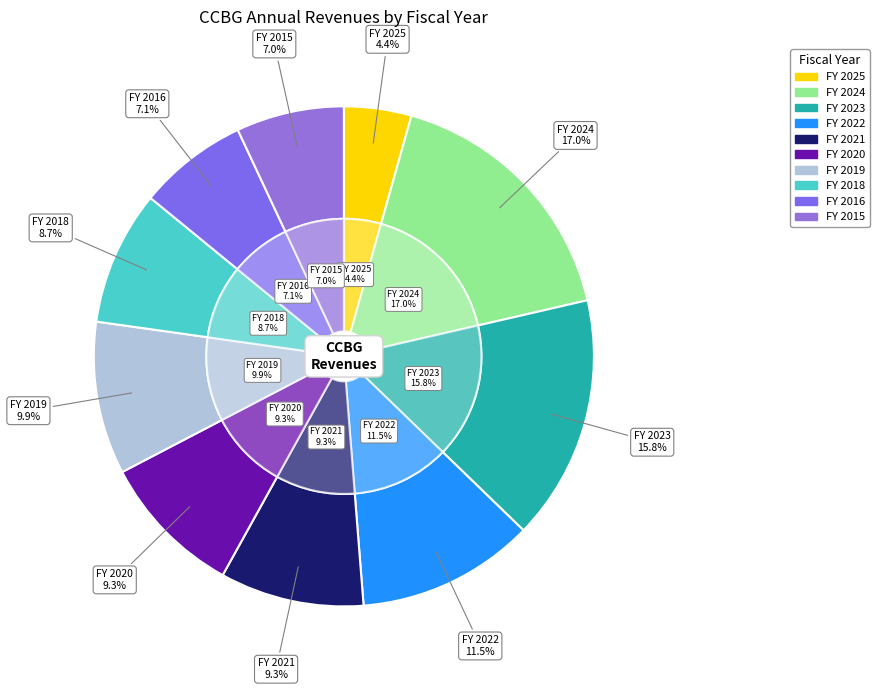

Rank the categories by value from highest to lowest.

2024, 2023, 2022, 2019, 2021, 2020, 2018, 2016, 2015, 2025